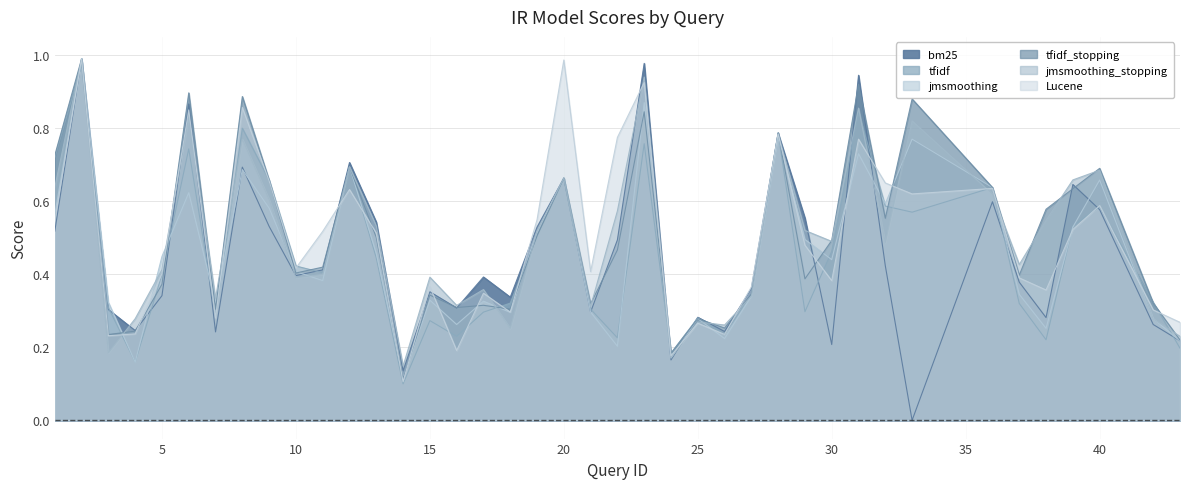

Which series changed the most between 6 and 20?

tfidf_stopping